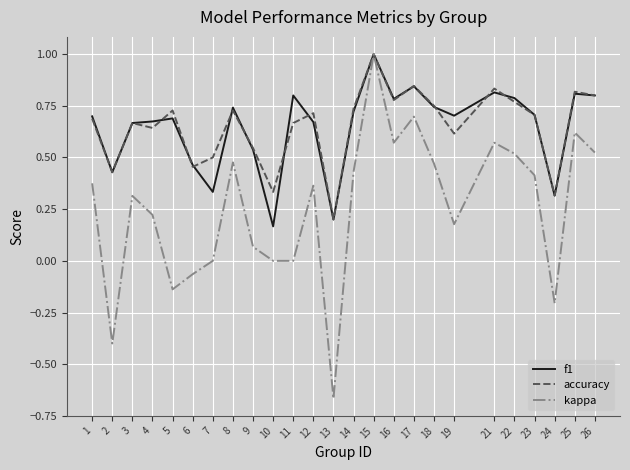

How many distinct data groups are displayed?

3